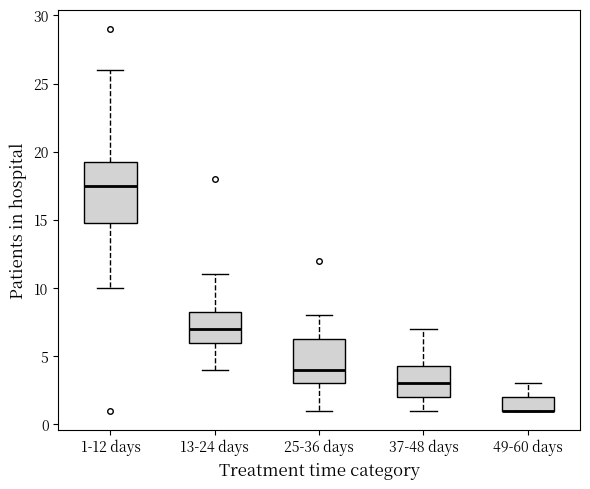

Reading left to right, transcribe this box plot: for each box, give where its median line is, the range the box spans, and where its two whiskers end, as read against the y-axis. The values are not printed on the chart, so give them approximately, as read against the axis.

1-12 days: median 17.5, box 15.0 to 19.5, whiskers 10.0 to 26.0
13-24 days: median 7.0, box 6.0 to 8.5, whiskers 4.0 to 11.0
25-36 days: median 4.0, box 3.0 to 6.5, whiskers 1.0 to 8.0
37-48 days: median 3.0, box 2.0 to 4.5, whiskers 1.0 to 7.0
49-60 days: median 1.0 (drawn on the box's lower edge), box 1.0 to 2.0, whiskers 1.0 to 3.0